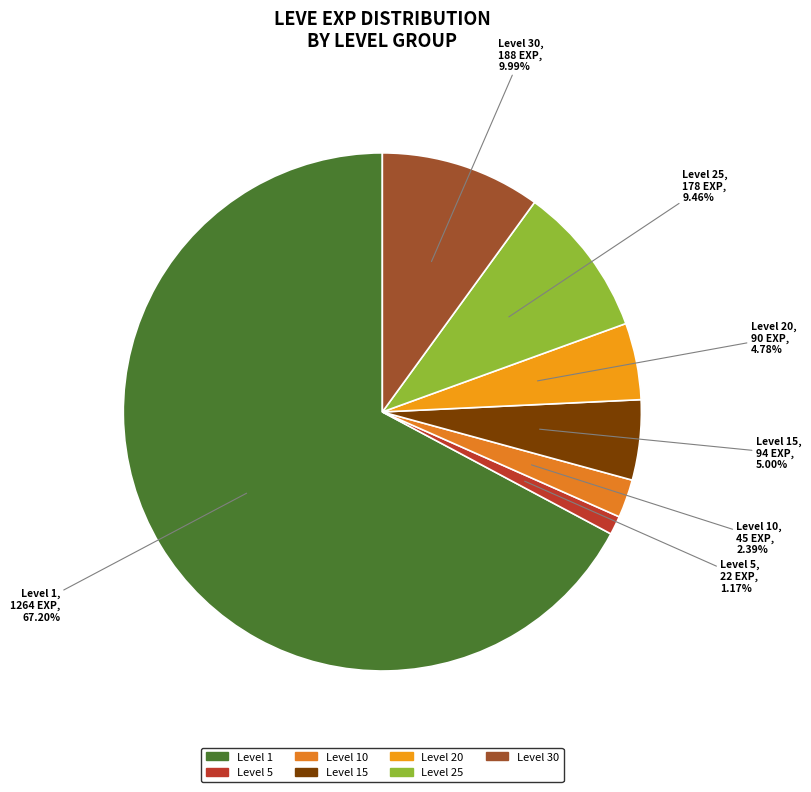

How many slices are in this pie chart?

7